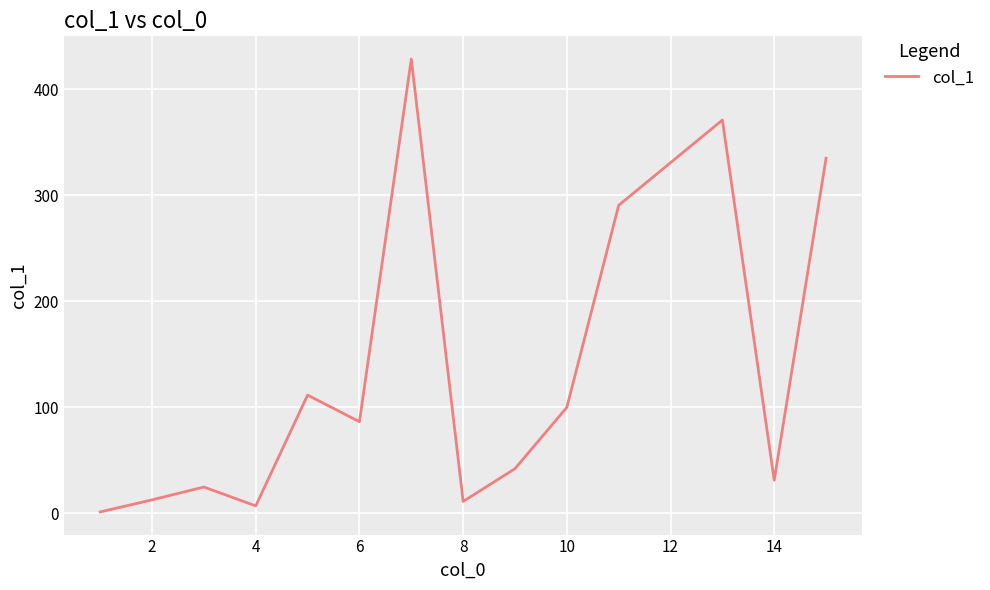

What is the greatest value displayed?

428.5